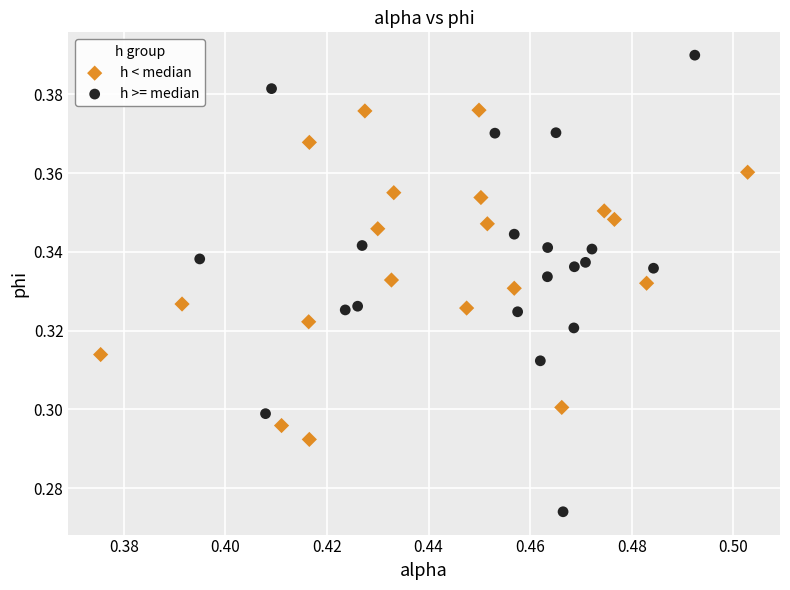

Which series contains the lowest Y value?

h >= median